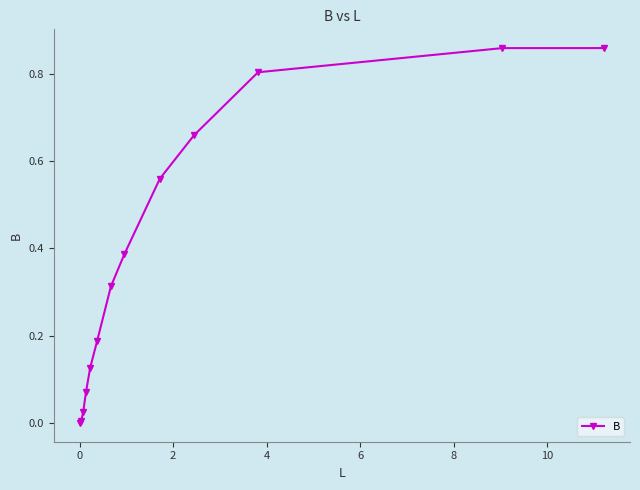

True or false: the data has more than 2 interior local peaks.

False